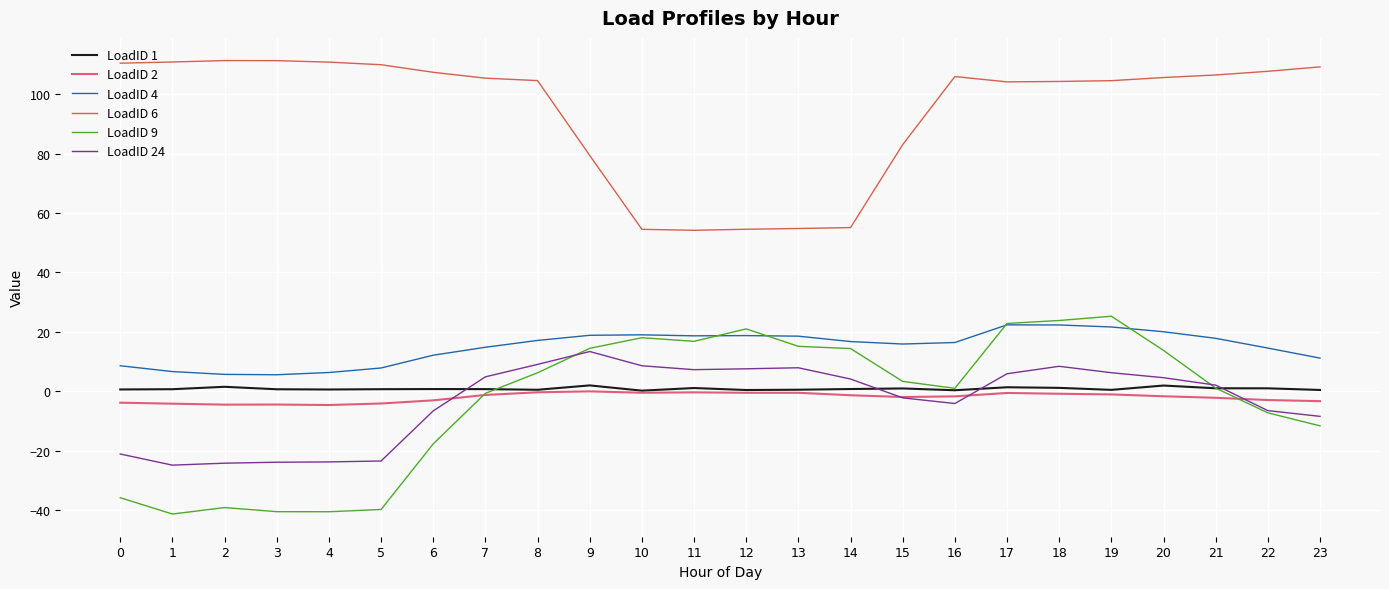

True or false: LoadID 4 and LoadID 1 cross at least once.

False